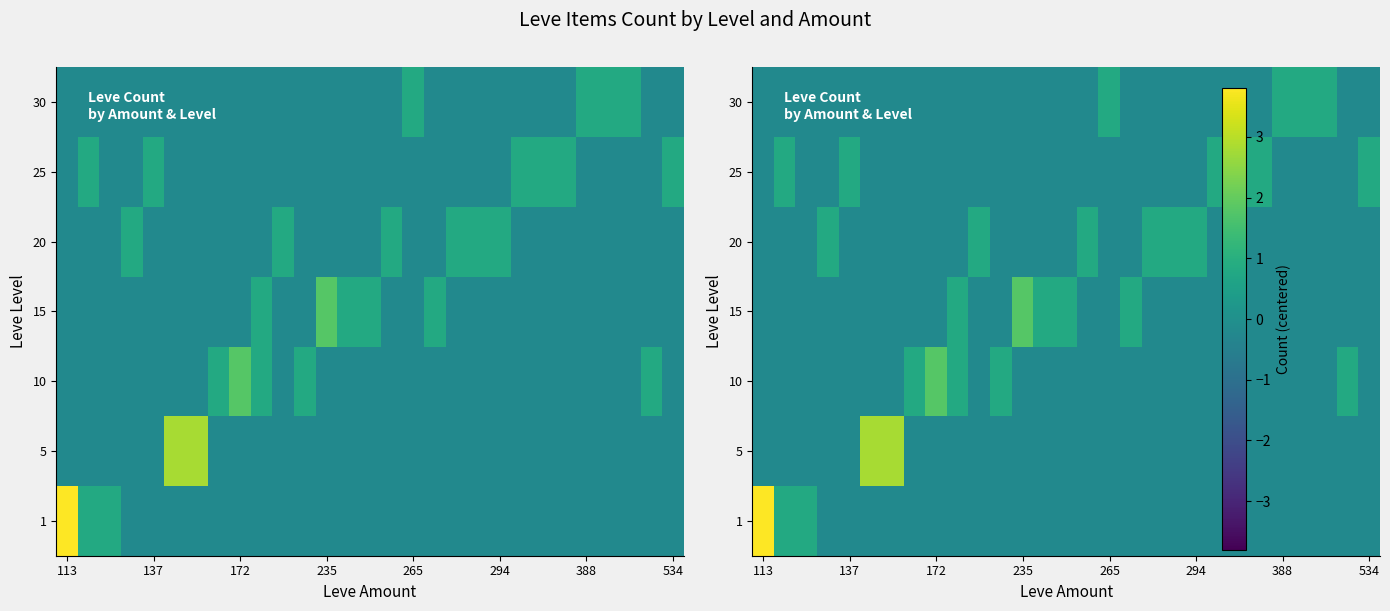

How many data points in 15 are less than 0?

24